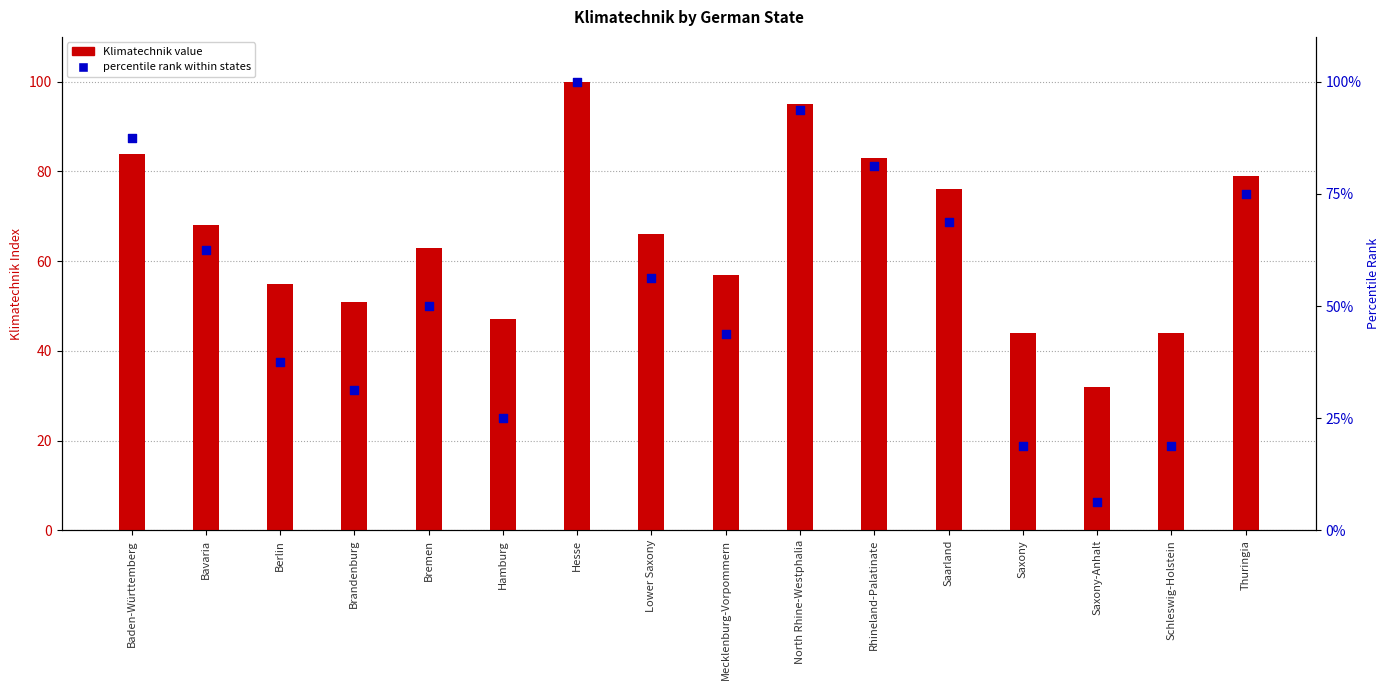

Which series contains the lowest Y value?

percentile rank within states